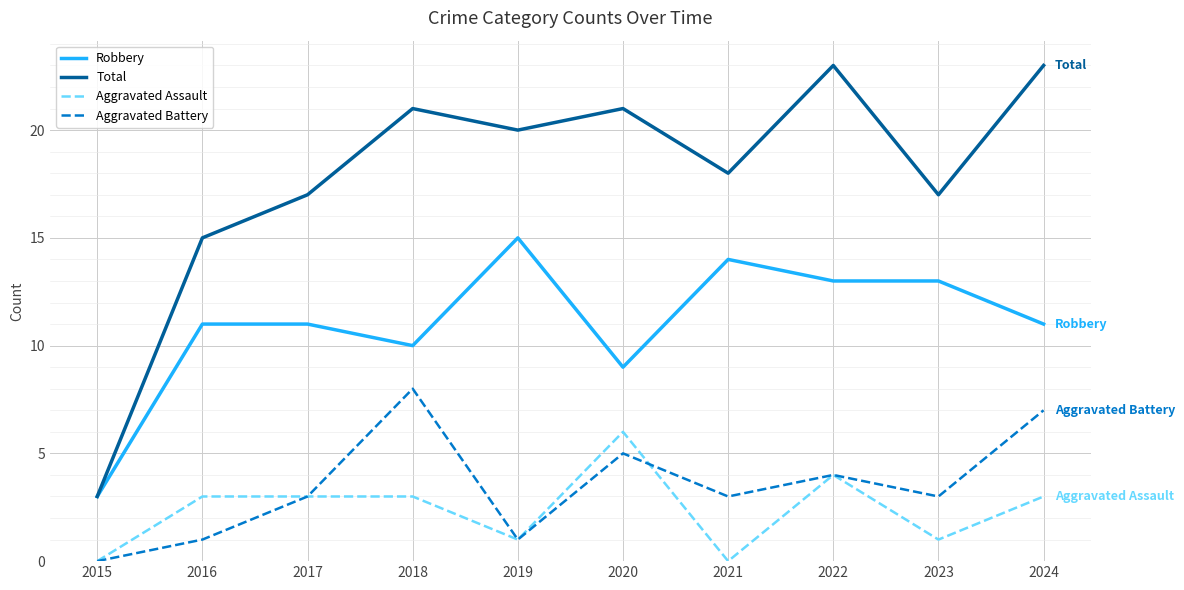

How many lines are shown in the chart?

4